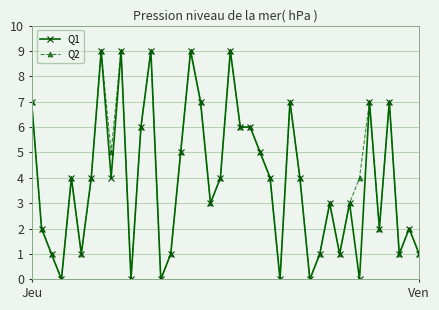

What is the sum of all Q2 values?

159